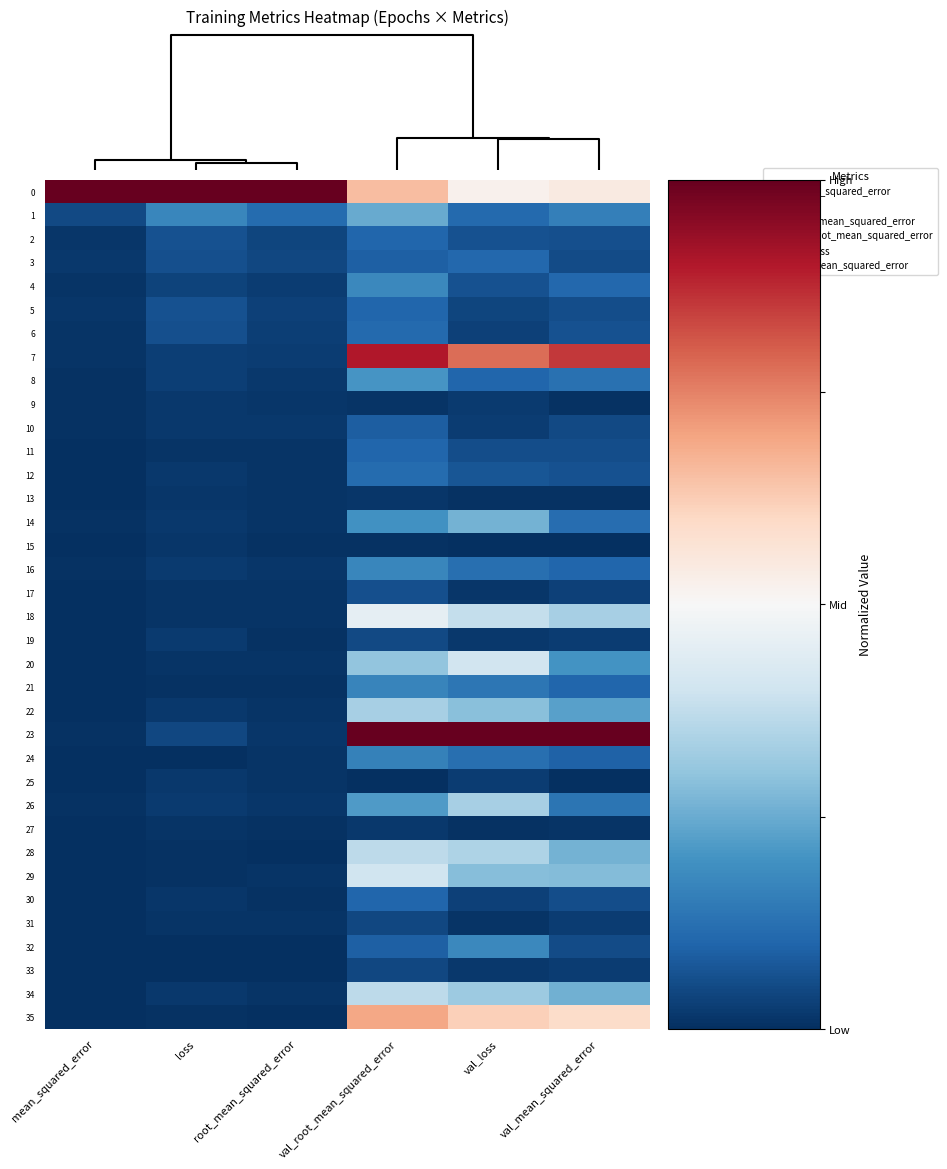

Reading left to right, transcribe all the data shown in this chart.

0: mean_squared_error=1.0	loss=1.0	root_mean_squared_error=1.0	val_root_mean_squared_error=0.7	val_loss=0.5	val_mean_squared_error=0.5
1: mean_squared_error=0.0	loss=0.2	root_mean_squared_error=0.1	val_root_mean_squared_error=0.2	val_loss=0.1	val_mean_squared_error=0.2
2: mean_squared_error=0.0	loss=0.1	root_mean_squared_error=0.0	val_root_mean_squared_error=0.1	val_loss=0.1	val_mean_squared_error=0.1
3: mean_squared_error=0.0	loss=0.1	root_mean_squared_error=0.0	val_root_mean_squared_error=0.1	val_loss=0.1	val_mean_squared_error=0.1
4: mean_squared_error=0.0	loss=0.0	root_mean_squared_error=0.0	val_root_mean_squared_error=0.2	val_loss=0.1	val_mean_squared_error=0.1
5: mean_squared_error=0.0	loss=0.1	root_mean_squared_error=0.0	val_root_mean_squared_error=0.1	val_loss=0.0	val_mean_squared_error=0.1
6: mean_squared_error=0.0	loss=0.1	root_mean_squared_error=0.0	val_root_mean_squared_error=0.1	val_loss=0.0	val_mean_squared_error=0.1
7: mean_squared_error=0.0	loss=0.0	root_mean_squared_error=0.0	val_root_mean_squared_error=0.9	val_loss=0.8	val_mean_squared_error=0.9
8: mean_squared_error=0.0	loss=0.0	root_mean_squared_error=0.0	val_root_mean_squared_error=0.2	val_loss=0.1	val_mean_squared_error=0.1
9: mean_squared_error=0.0	loss=0.0	root_mean_squared_error=0.0	val_root_mean_squared_error=0.0	val_loss=0.0	val_mean_squared_error=0.0
10: mean_squared_error=0.0	loss=0.0	root_mean_squared_error=0.0	val_root_mean_squared_error=0.1	val_loss=0.0	val_mean_squared_error=0.0
11: mean_squared_error=0.0	loss=0.0	root_mean_squared_error=0.0	val_root_mean_squared_error=0.1	val_loss=0.1	val_mean_squared_error=0.1
12: mean_squared_error=0.0	loss=0.0	root_mean_squared_error=0.0	val_root_mean_squared_error=0.1	val_loss=0.1	val_mean_squared_error=0.1
13: mean_squared_error=0.0	loss=0.0	root_mean_squared_error=0.0	val_root_mean_squared_error=0.0	val_loss=0.0	val_mean_squared_error=0.0
14: mean_squared_error=0.0	loss=0.0	root_mean_squared_error=0.0	val_root_mean_squared_error=0.2	val_loss=0.3	val_mean_squared_error=0.1
15: mean_squared_error=0.0	loss=0.0	root_mean_squared_error=0.0	val_root_mean_squared_error=0.0	val_loss=0.0	val_mean_squared_error=0.0
16: mean_squared_error=0.0	loss=0.0	root_mean_squared_error=0.0	val_root_mean_squared_error=0.2	val_loss=0.1	val_mean_squared_error=0.1
17: mean_squared_error=0.0	loss=0.0	root_mean_squared_error=0.0	val_root_mean_squared_error=0.1	val_loss=0.0	val_mean_squared_error=0.0
18: mean_squared_error=0.0	loss=0.0	root_mean_squared_error=0.0	val_root_mean_squared_error=0.5	val_loss=0.4	val_mean_squared_error=0.3
19: mean_squared_error=0.0	loss=0.0	root_mean_squared_error=0.0	val_root_mean_squared_error=0.0	val_loss=0.0	val_mean_squared_error=0.0
20: mean_squared_error=0.0	loss=0.0	root_mean_squared_error=0.0	val_root_mean_squared_error=0.3	val_loss=0.4	val_mean_squared_error=0.2
21: mean_squared_error=0.0	loss=0.0	root_mean_squared_error=0.0	val_root_mean_squared_error=0.2	val_loss=0.1	val_mean_squared_error=0.1
22: mean_squared_error=0.0	loss=0.0	root_mean_squared_error=0.0	val_root_mean_squared_error=0.3	val_loss=0.3	val_mean_squared_error=0.2
23: mean_squared_error=0.0	loss=0.0	root_mean_squared_error=0.0	val_root_mean_squared_error=1.0	val_loss=1.0	val_mean_squared_error=1.0
24: mean_squared_error=0.0	loss=0.0	root_mean_squared_error=0.0	val_root_mean_squared_error=0.2	val_loss=0.1	val_mean_squared_error=0.1
25: mean_squared_error=0.0	loss=0.0	root_mean_squared_error=0.0	val_root_mean_squared_error=0.0	val_loss=0.0	val_mean_squared_error=0.0
26: mean_squared_error=0.0	loss=0.0	root_mean_squared_error=0.0	val_root_mean_squared_error=0.2	val_loss=0.3	val_mean_squared_error=0.1
27: mean_squared_error=0.0	loss=0.0	root_mean_squared_error=0.0	val_root_mean_squared_error=0.0	val_loss=0.0	val_mean_squared_error=0.0
28: mean_squared_error=0.0	loss=0.0	root_mean_squared_error=0.0	val_root_mean_squared_error=0.4	val_loss=0.3	val_mean_squared_error=0.3
29: mean_squared_error=0.0	loss=0.0	root_mean_squared_error=0.0	val_root_mean_squared_error=0.4	val_loss=0.3	val_mean_squared_error=0.3
30: mean_squared_error=0.0	loss=0.0	root_mean_squared_error=0.0	val_root_mean_squared_error=0.1	val_loss=0.0	val_mean_squared_error=0.1
31: mean_squared_error=0.0	loss=0.0	root_mean_squared_error=0.0	val_root_mean_squared_error=0.0	val_loss=0.0	val_mean_squared_error=0.0
32: mean_squared_error=0.0	loss=0.0	root_mean_squared_error=0.0	val_root_mean_squared_error=0.1	val_loss=0.2	val_mean_squared_error=0.1
33: mean_squared_error=0.0	loss=0.0	root_mean_squared_error=0.0	val_root_mean_squared_error=0.0	val_loss=0.0	val_mean_squared_error=0.0
34: mean_squared_error=0.0	loss=0.0	root_mean_squared_error=0.0	val_root_mean_squared_error=0.4	val_loss=0.3	val_mean_squared_error=0.3
35: mean_squared_error=0.0	loss=0.0	root_mean_squared_error=0.0	val_root_mean_squared_error=0.7	val_loss=0.6	val_mean_squared_error=0.6